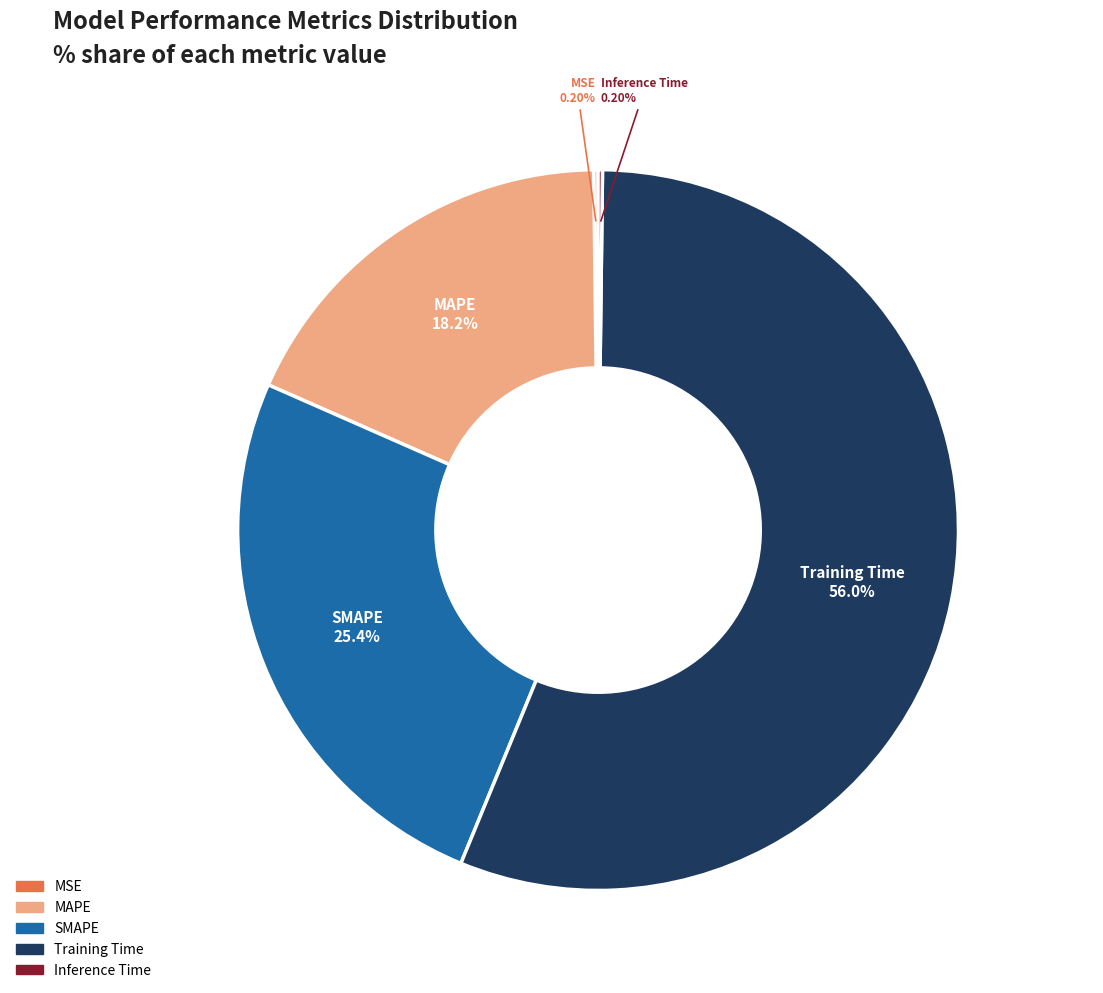

Which category has the biggest portion of the pie?

Training Time